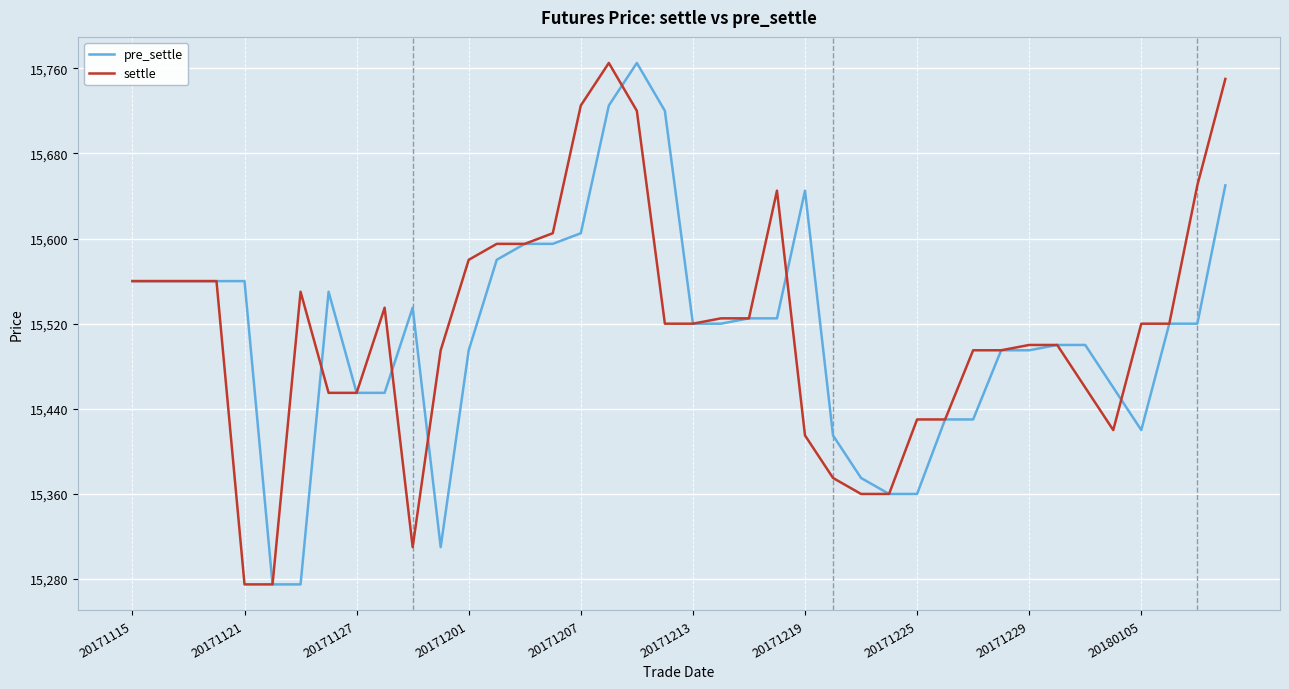

What is the smallest value displayed?

15275